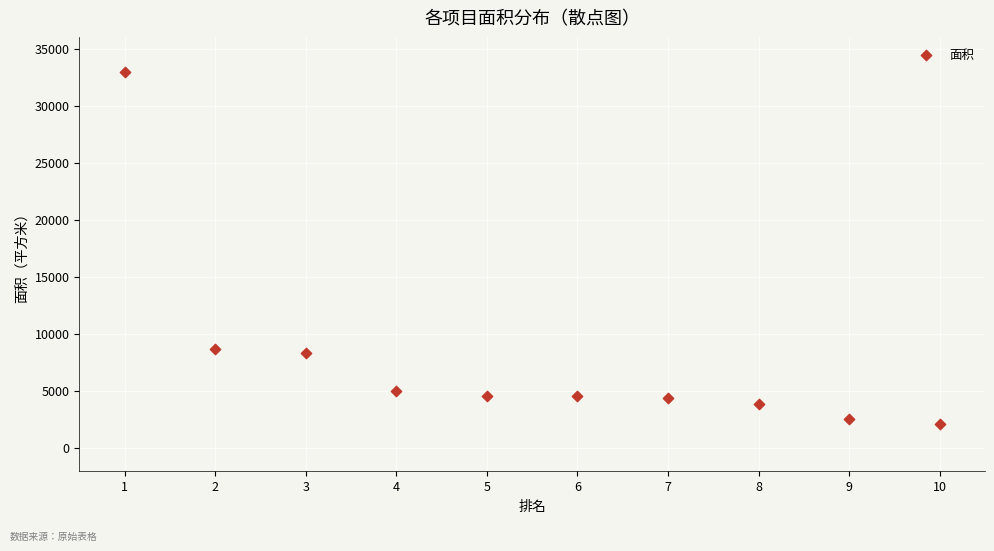

What is the average X value?

5.5